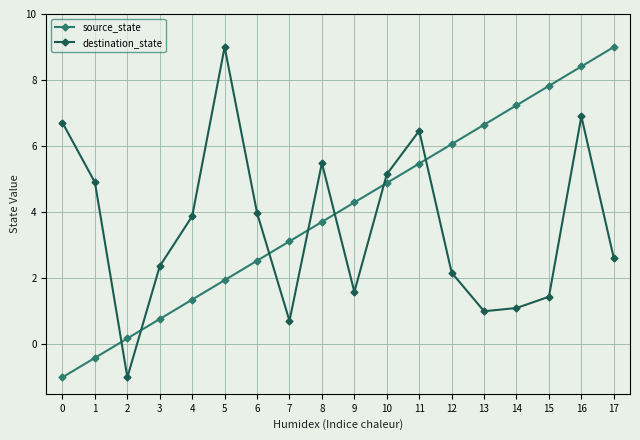

What is the average value of the destination_state series?

3.6